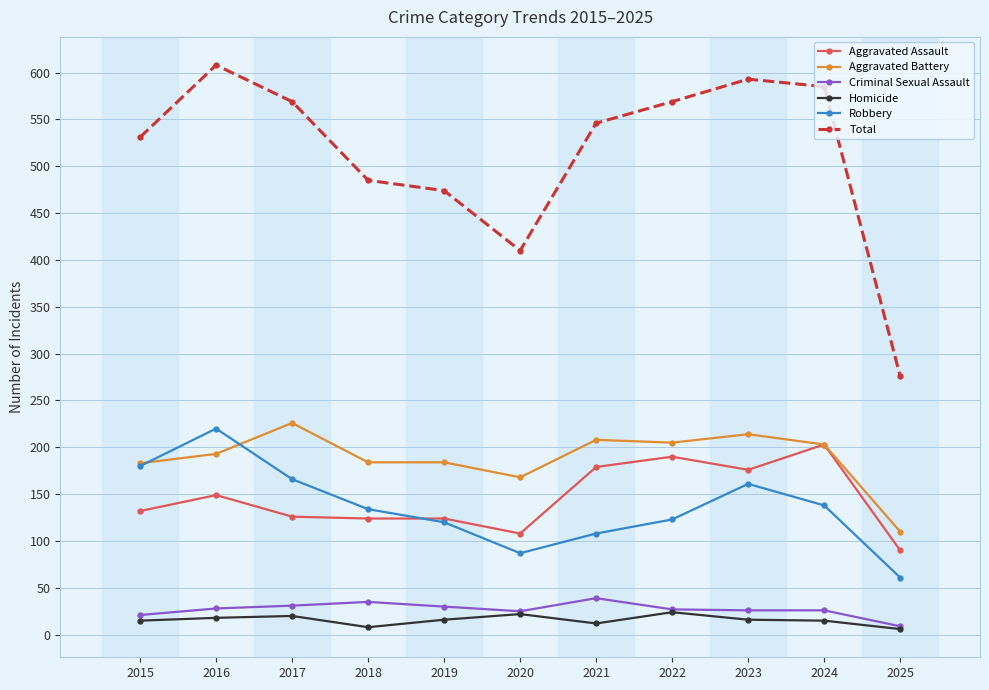

Where does the Total series first go above 546?

2016